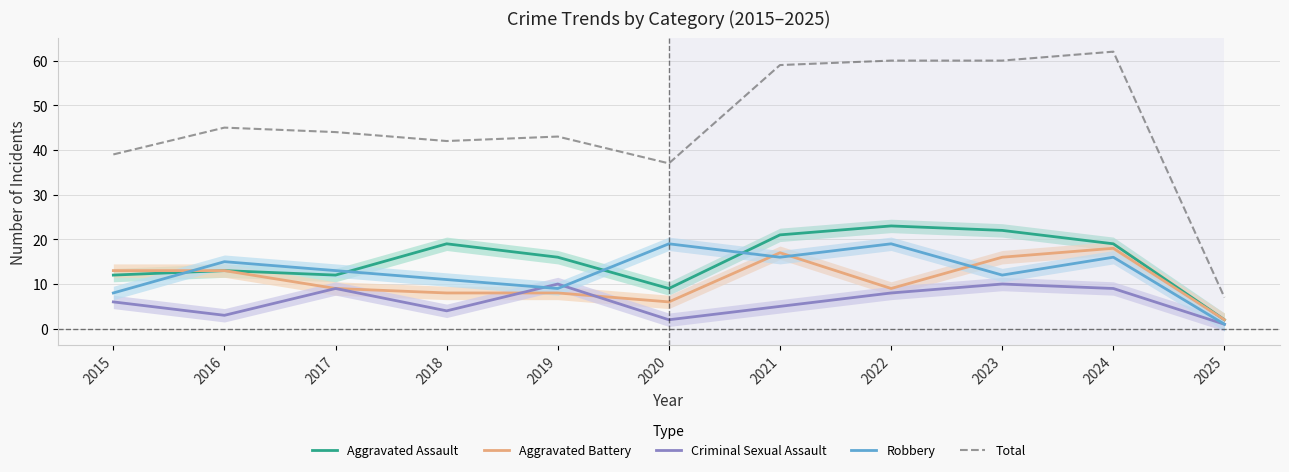

Which series changed the most between 2015 and 2023?

Total